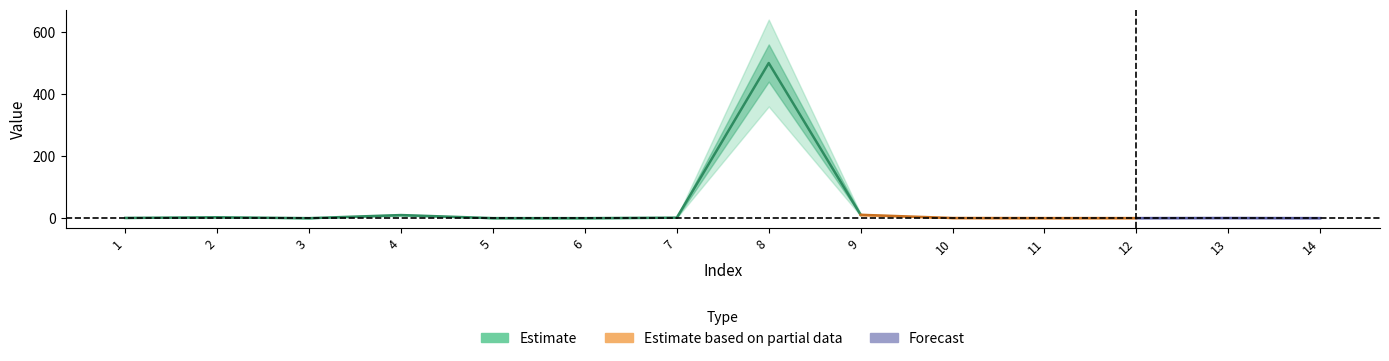

The value at 14 is 0.2. True or false?

False